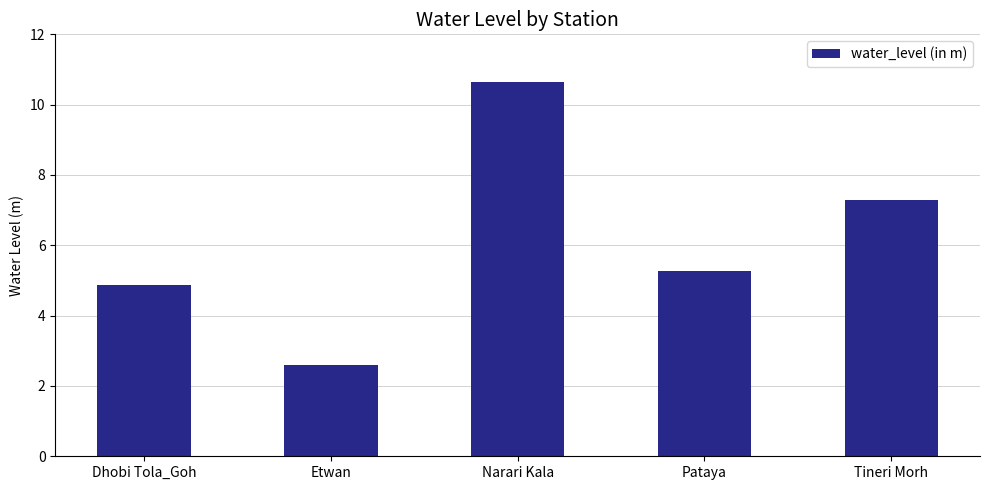

What is the value of the 5th bar from the left?

7.3